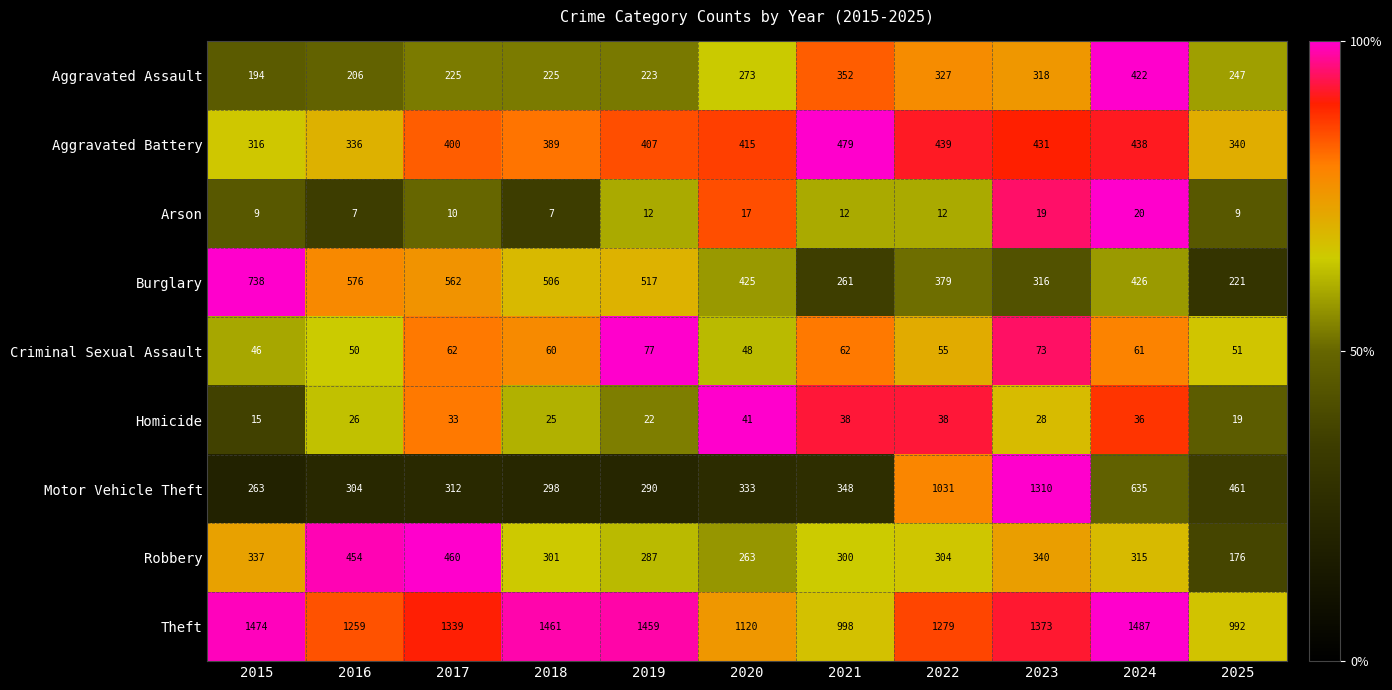

Rank the series at 2015 from lowest to highest value.

Arson, Homicide, Criminal Sexual Assault, Aggravated Assault, Motor Vehicle Theft, Aggravated Battery, Robbery, Burglary, Theft